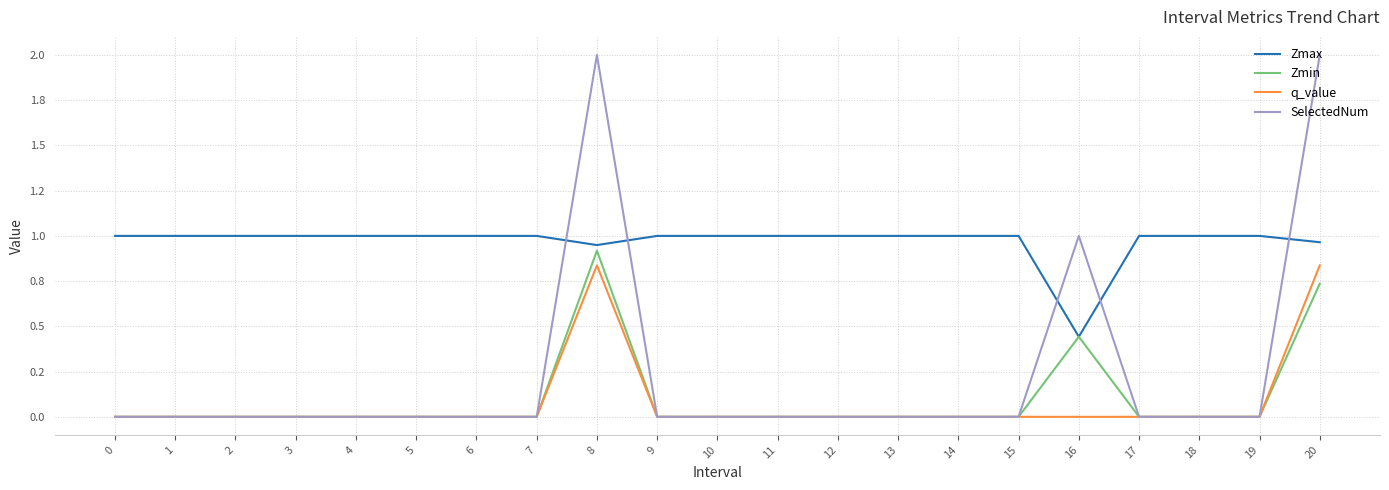

List the labels in order of Zmin value, largest first.

8, 20, 16, 0, 1, 2, 3, 4, 5, 6, 7, 9, 10, 11, 12, 13, 14, 15, 17, 18, 19